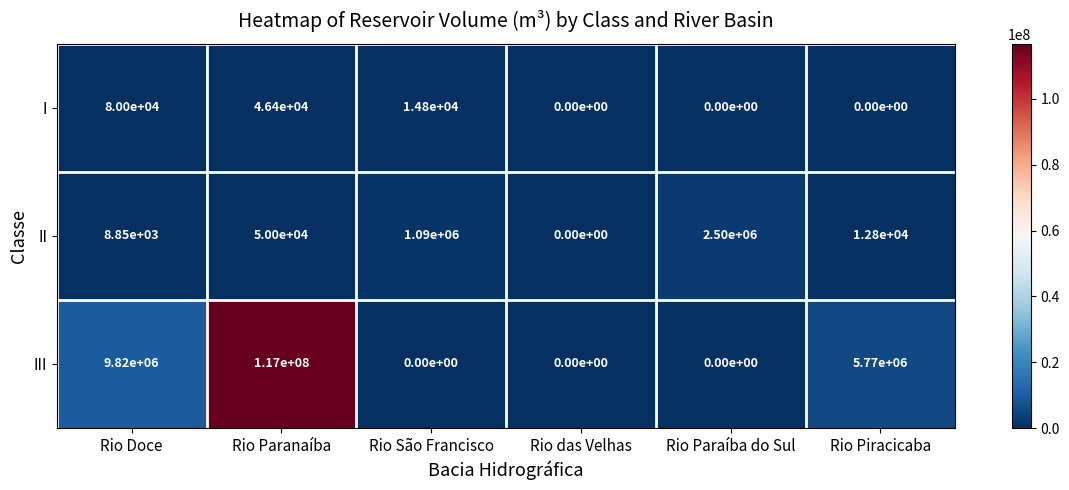

Count the number of data series in this chart.

3